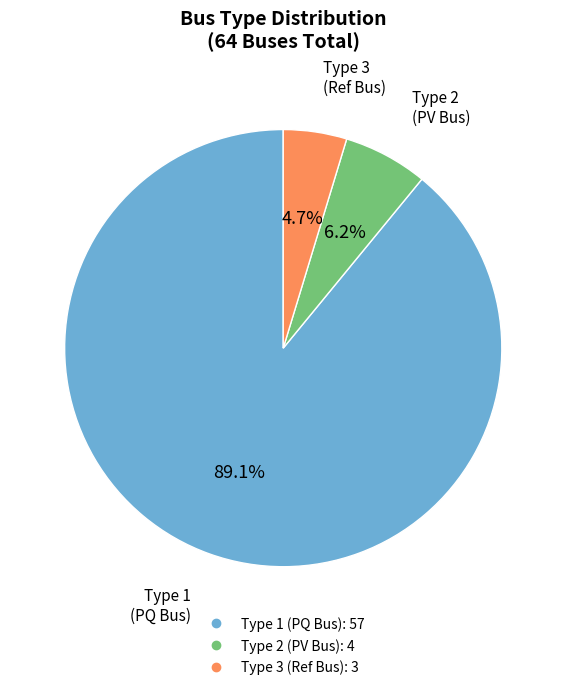

Is there a majority slice in this chart?

Yes